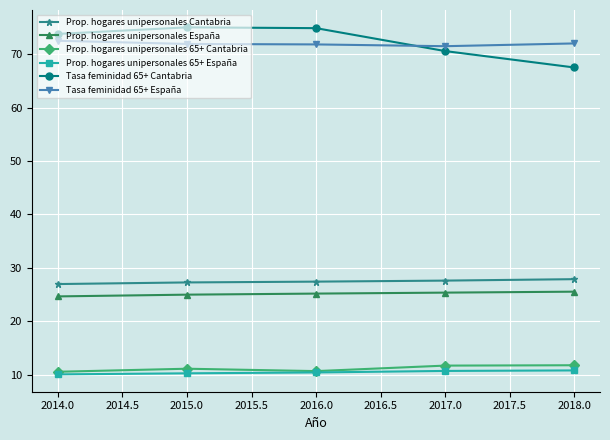

What are all the series names shown in the legend?

Prop. hogares unipersonales Cantabria, Prop. hogares unipersonales España, Prop. hogares unipersonales 65+ Cantabria, Prop. hogares unipersonales 65+ España, Tasa feminidad 65+ Cantabria, Tasa feminidad 65+ España